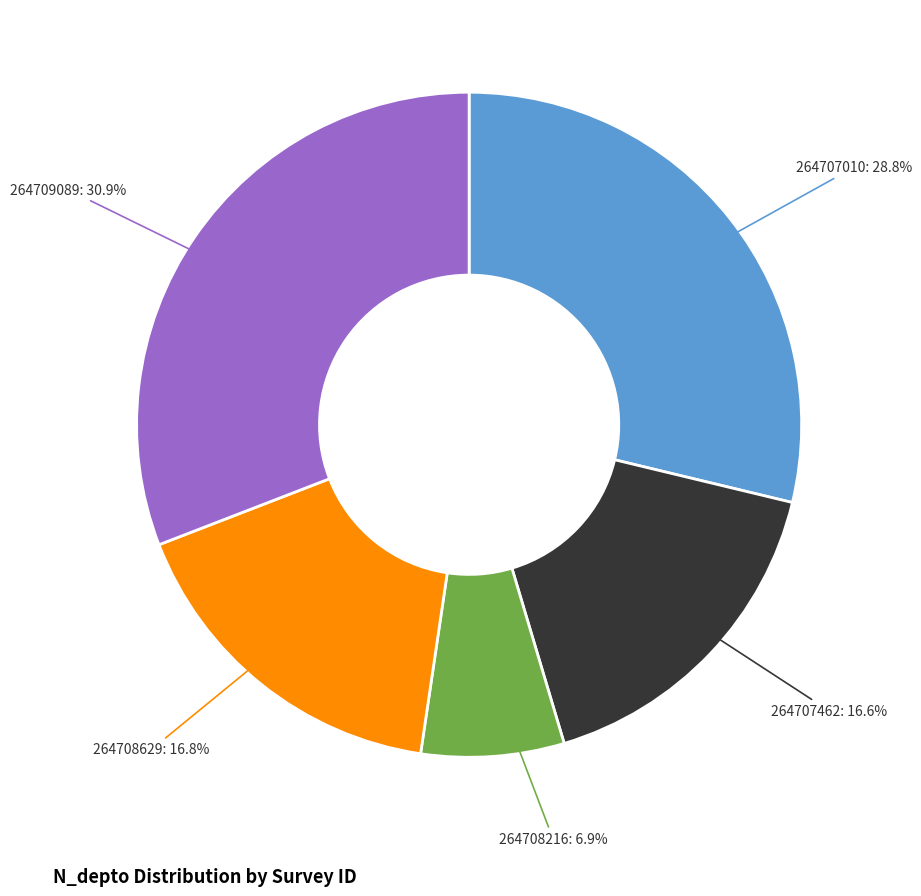

Combined, what portion of the pie is 264708629 and 264707462?

33.4%